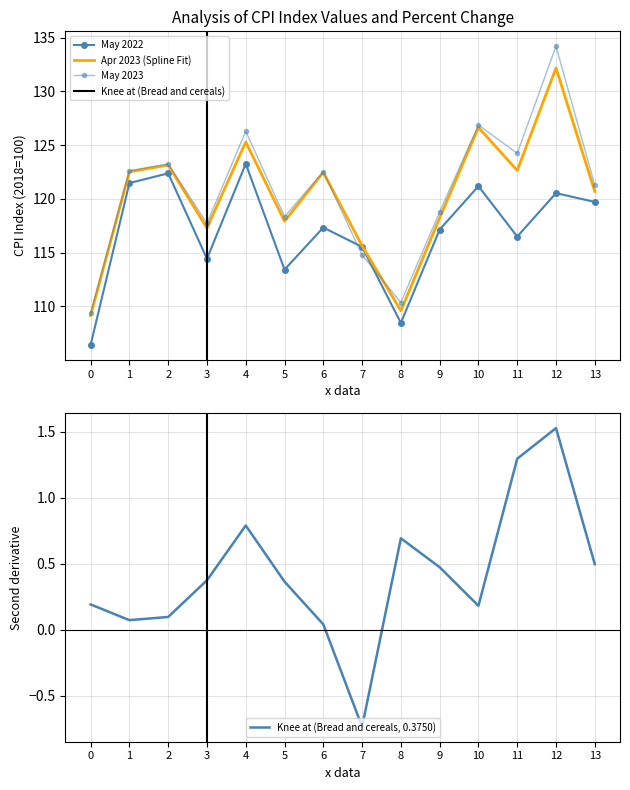

How many distinct data groups are displayed?

3